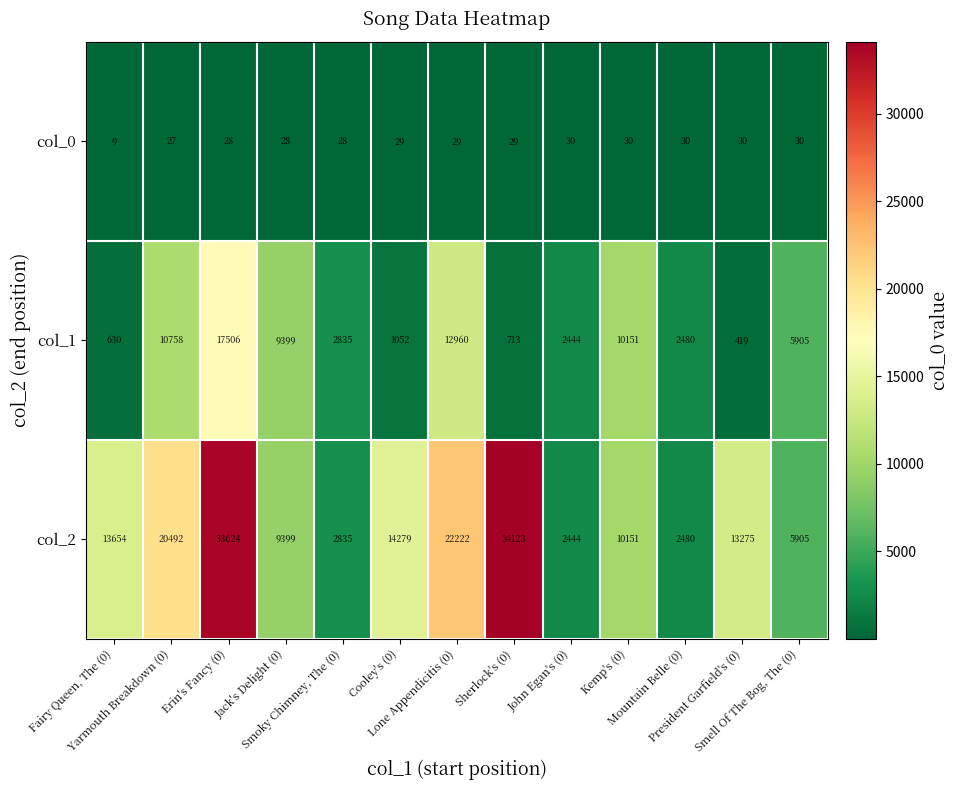

What is the difference between the maximum and minimum values in the col_0 series?

21